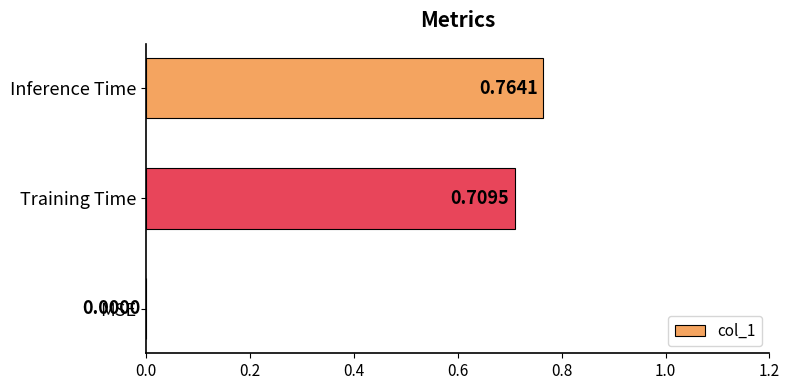

At which category does the chart reach its peak across all series?

Inference Time